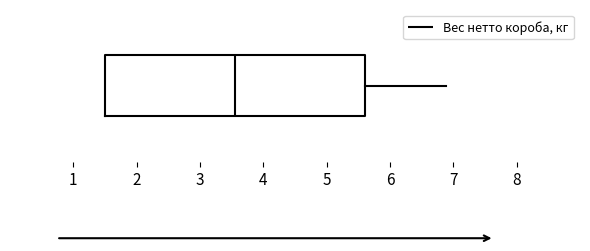

Transcribe this box plot: give where the median line is, the range the box spans, and where the two whiskers end, as read against the x-axis. The values are not printed on the chart, so give them approximately, as read against the axis.

median 3.6, box 1.5 to 5.6, whiskers 1.5 to 6.9